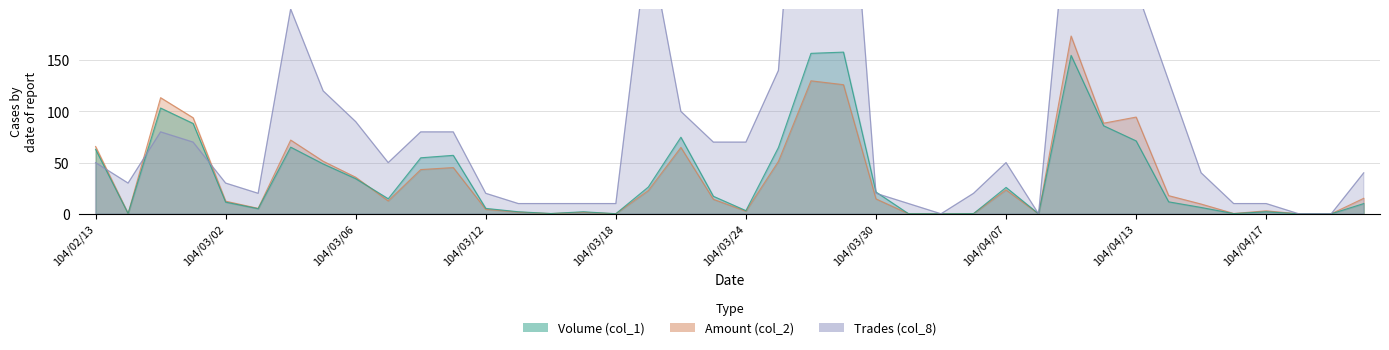

What is the total value across all series at 104/04/17?

14.9